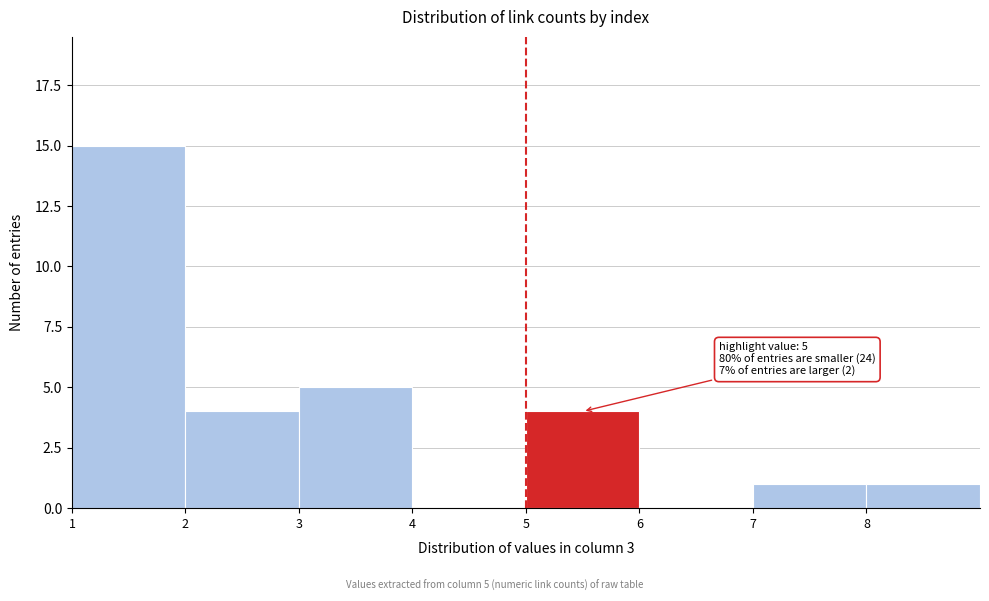

Over which range of the x-axis is the bar tallest?

1 to 2